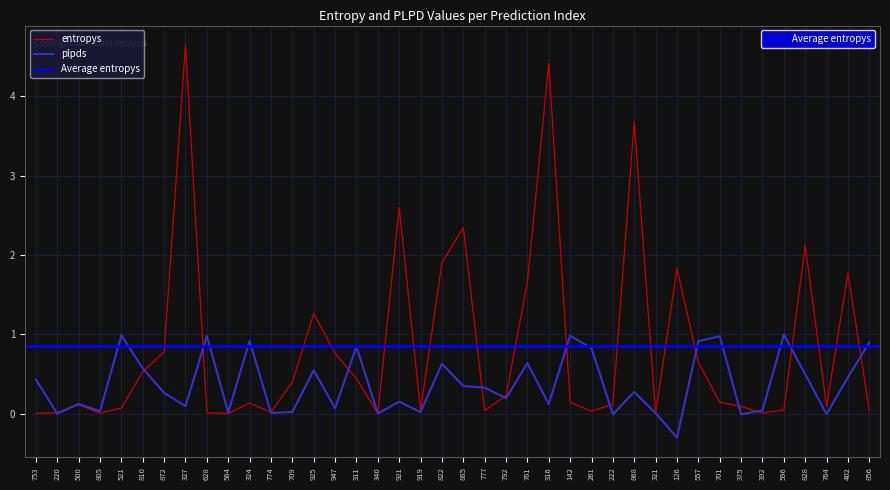

What is the label of the 13th point from the right?

222